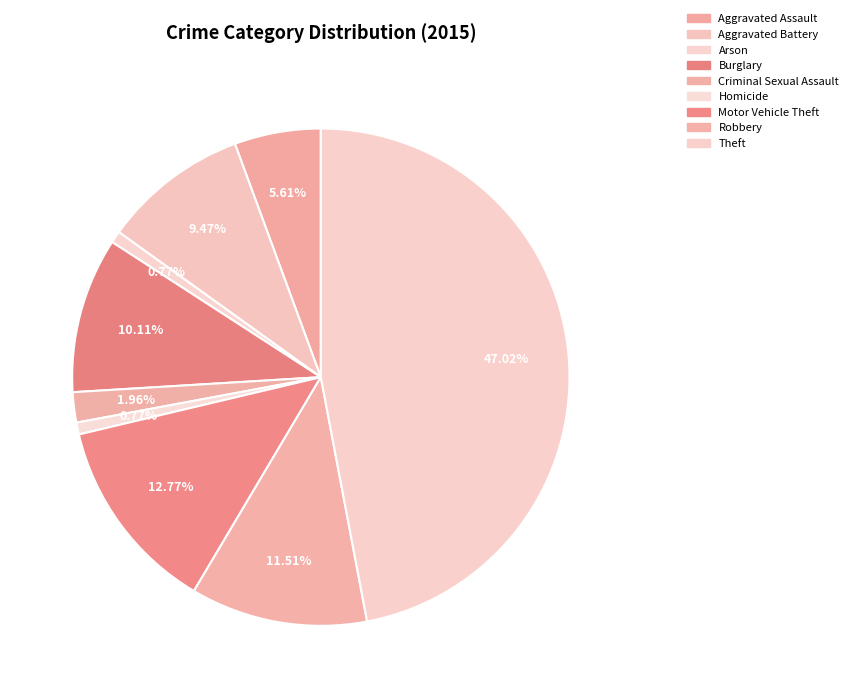

Is Theft the majority of the pie?

No